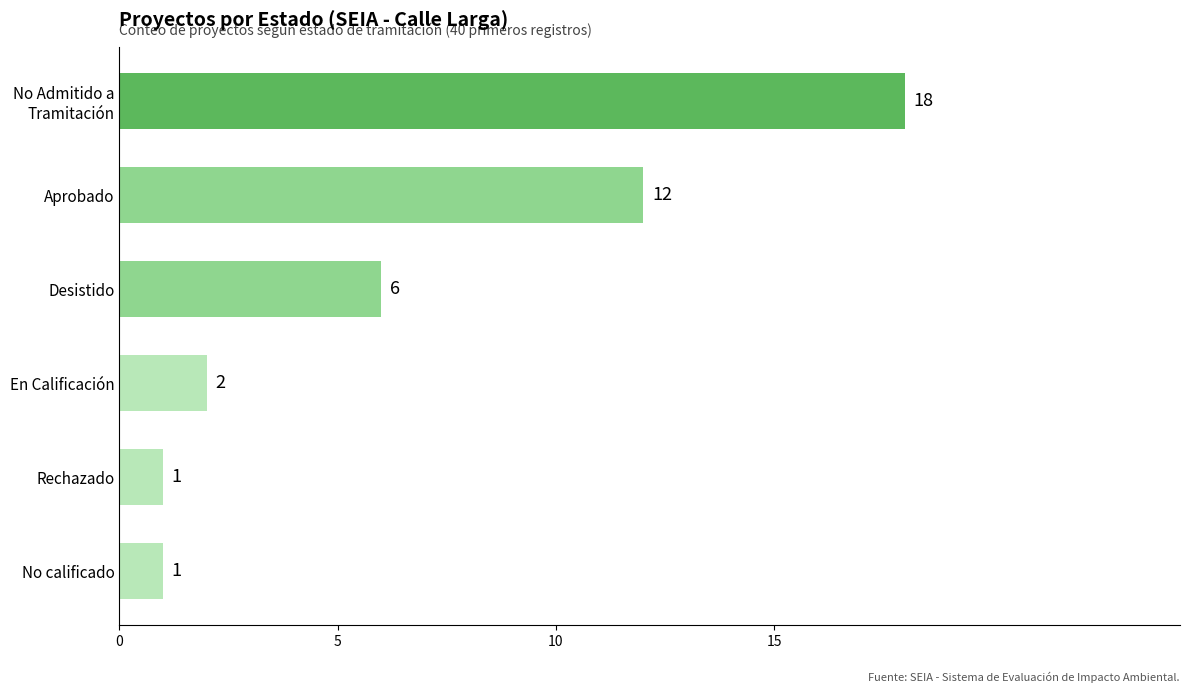

Count the number of categories in the chart.

6